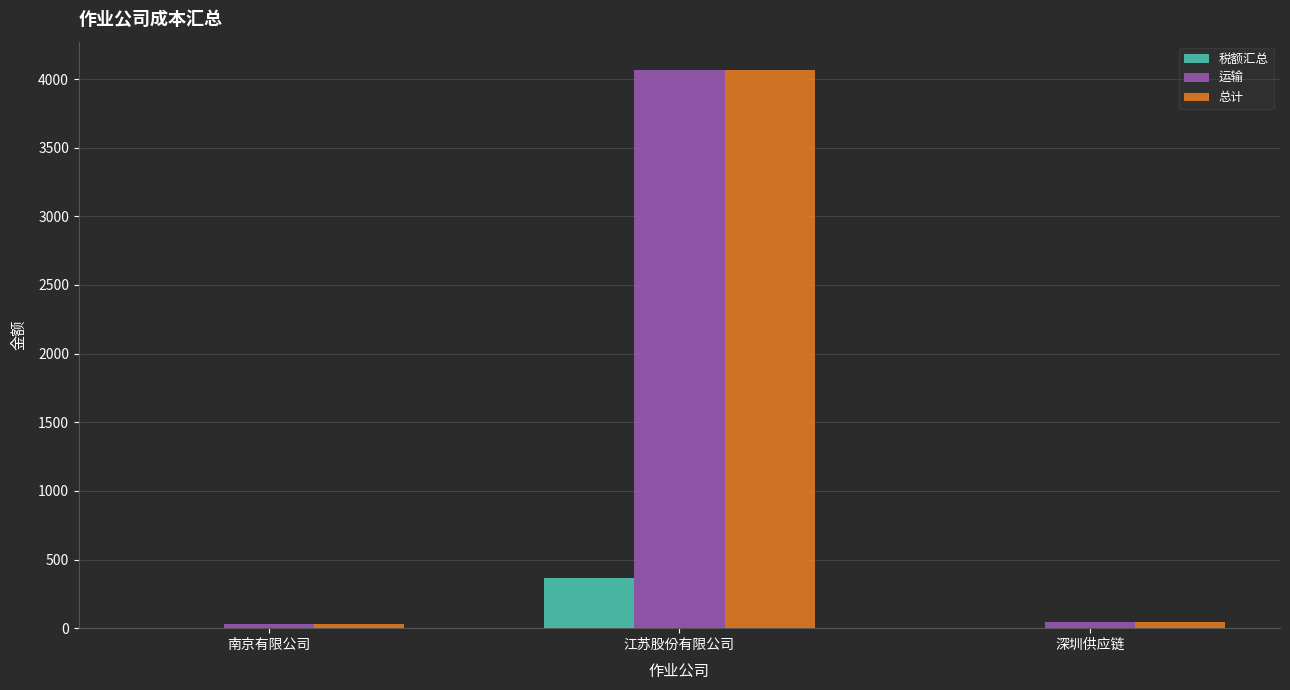

What is the total value across all series at 深圳供应链?

93.5